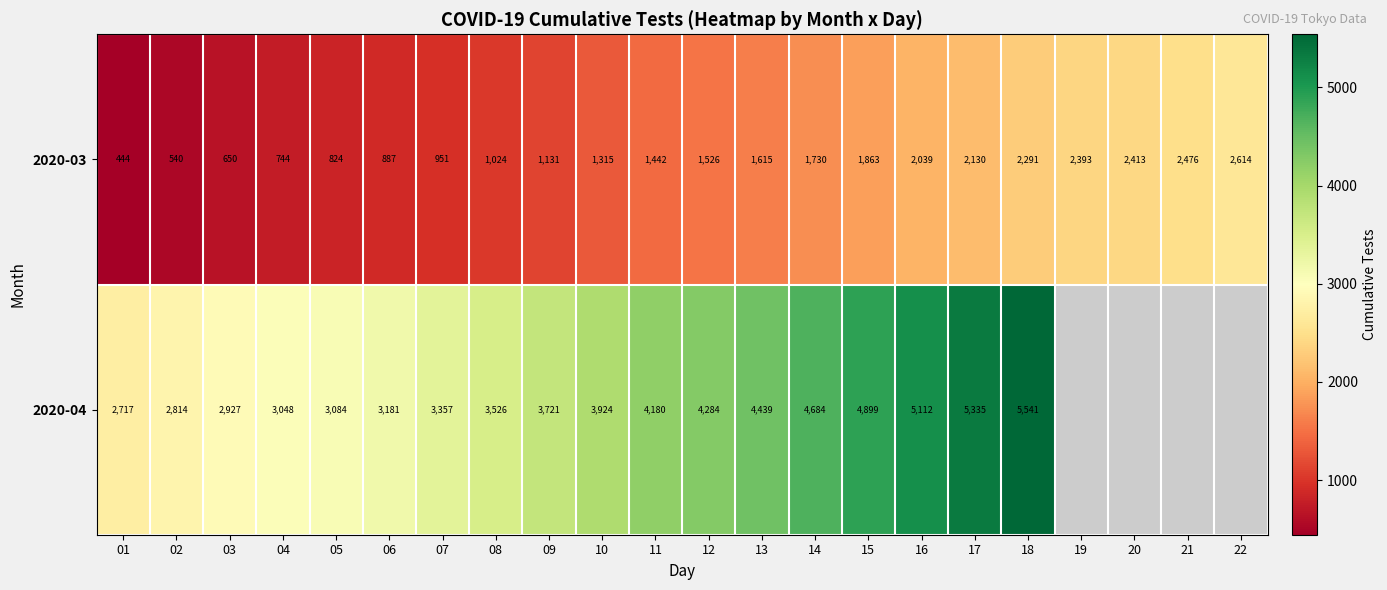

How many data points does each series have?

22